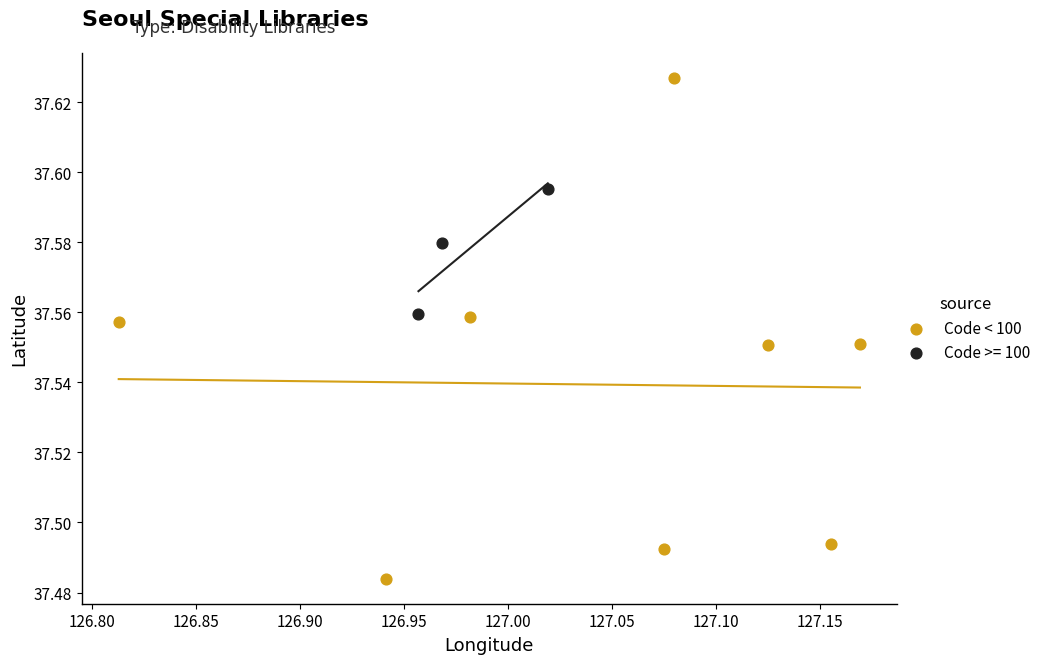

Which series has the widest spread of Y values?

Code < 100